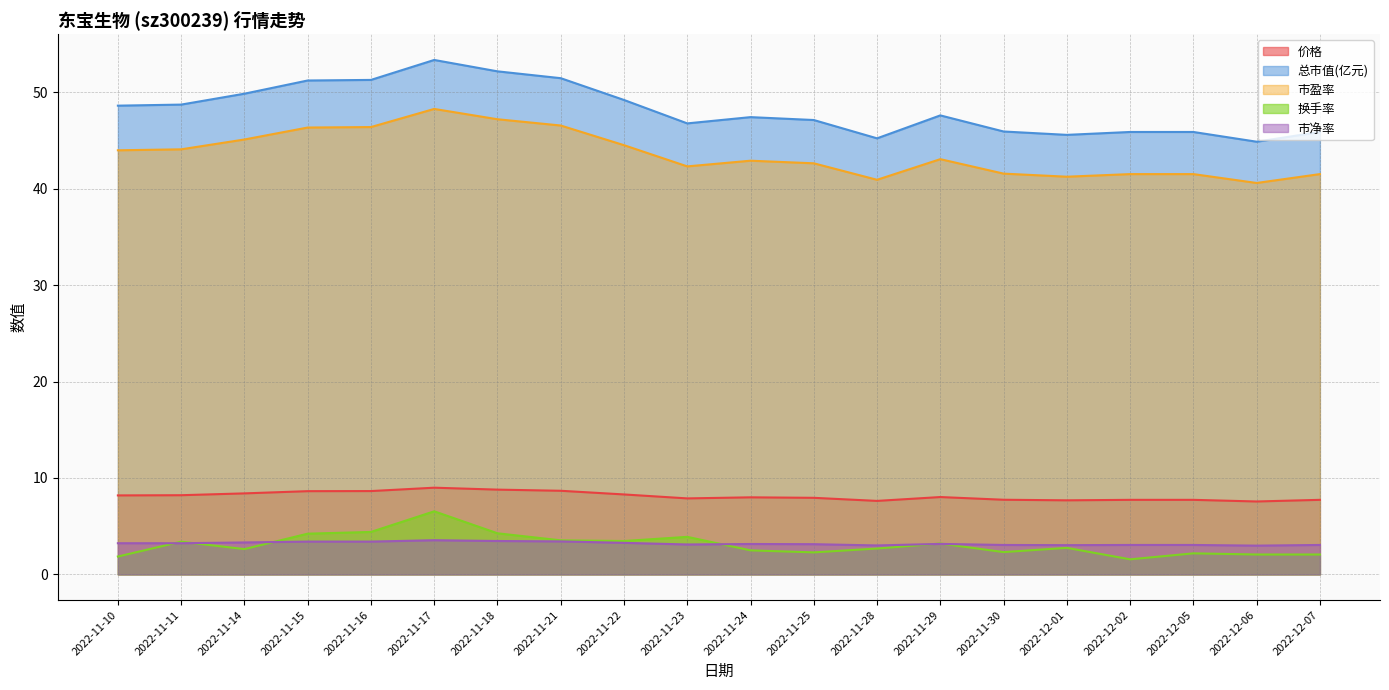

What is the label of the 2nd point from the left?

2022-11-11